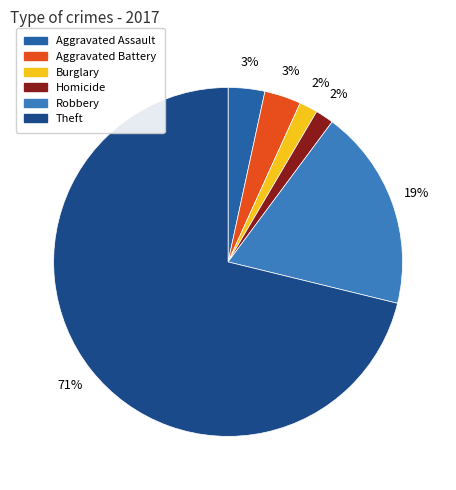

Is it true that Aggravated Battery is 3% of the pie?

True